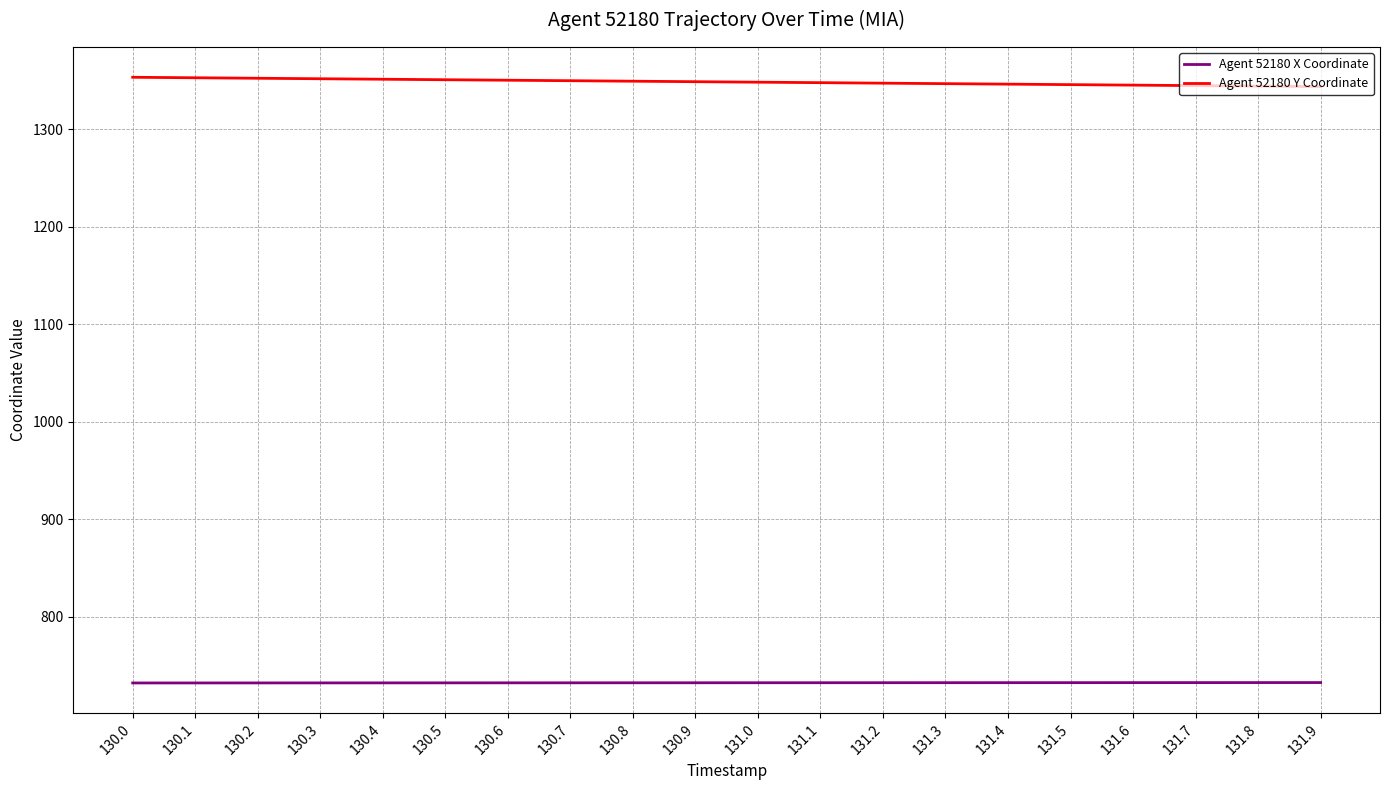

Which series has the largest total across all categories?

Agent 52180 Y Coordinate